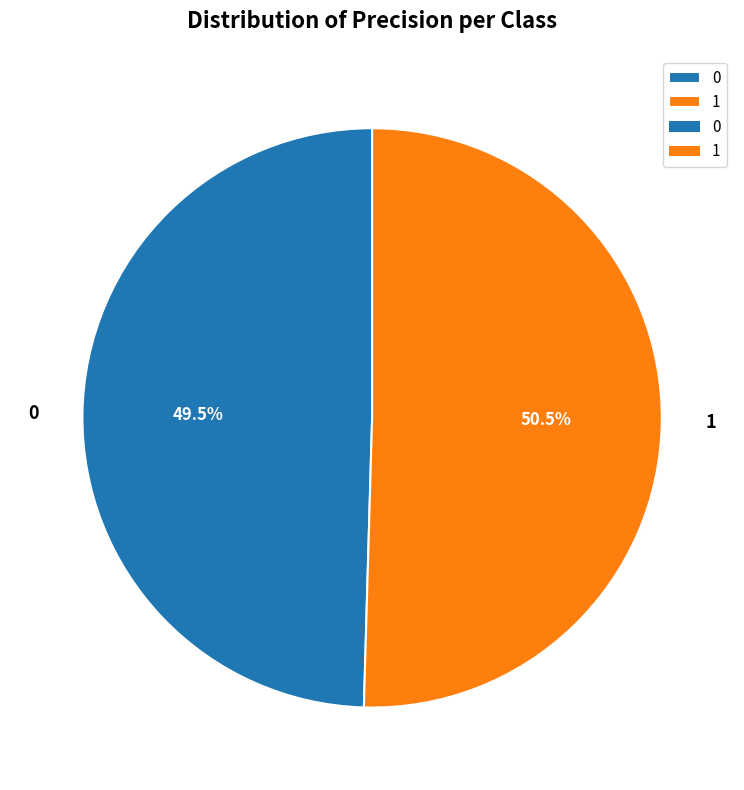

To the nearest percent, what is the difference between the largest and smallest slice percentages?

1%